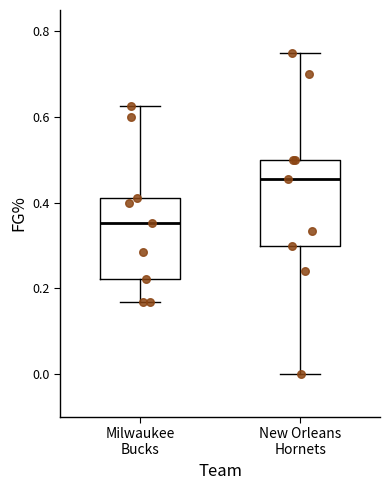

Where is the lower edge of the box for Milwaukee Bucks on the y-axis? The values are not printed on the chart, so give them approximately, as read against the axis.

0.22